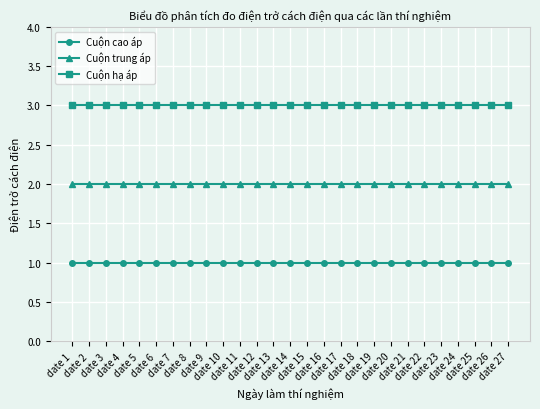

What value does the Cuộn hạ áp series have at date 19?

3